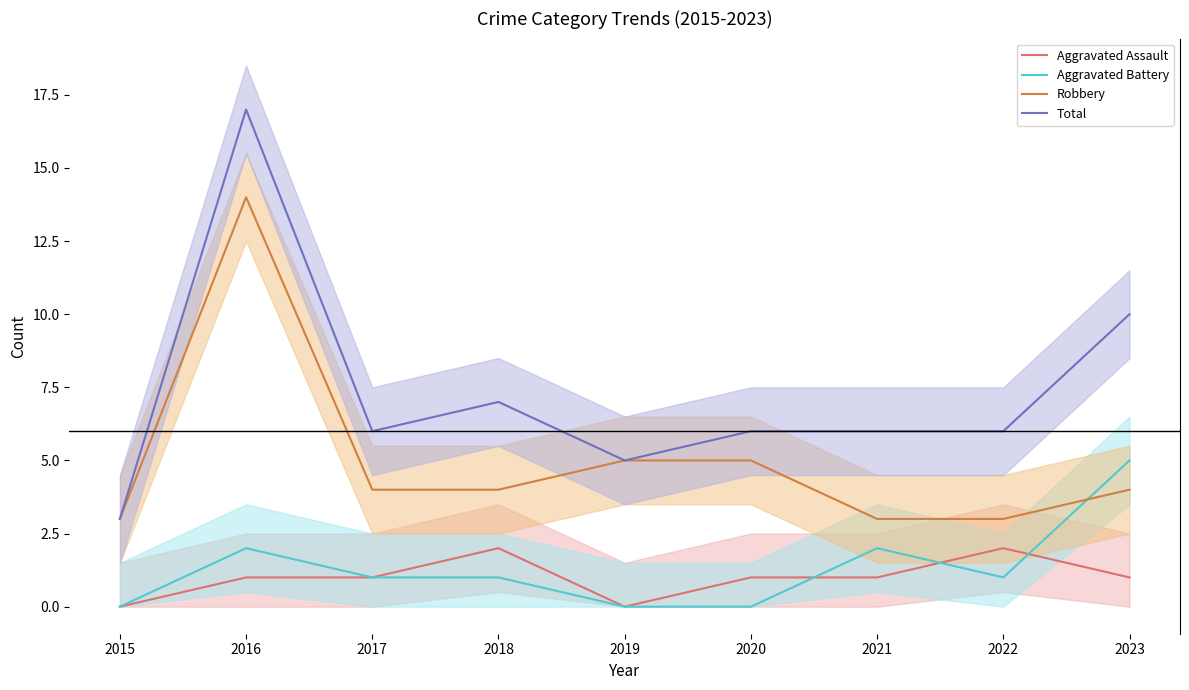

How many interior local valleys does the Aggravated Assault series have?

1